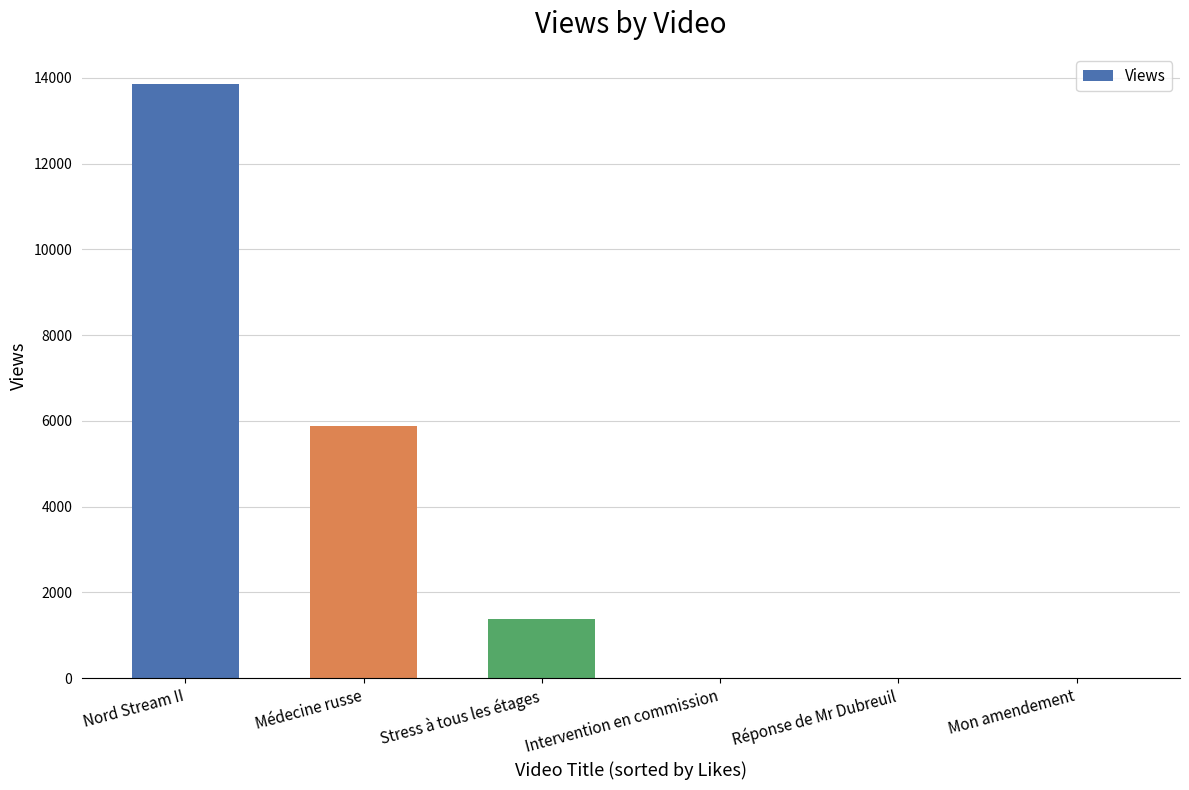

What is the maximum value shown in the chart?

13867